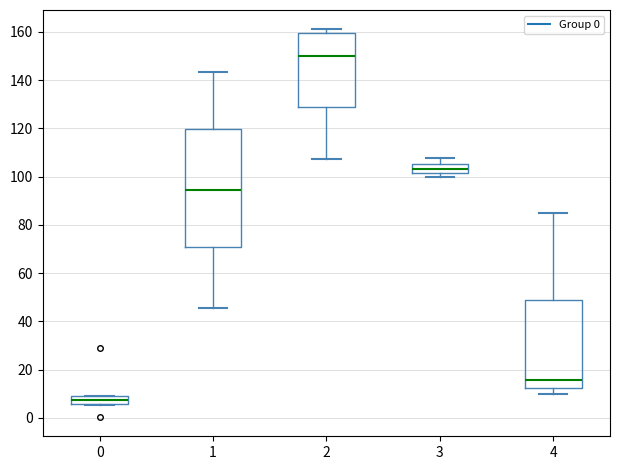

Which box is the tallest, from its lower edge to its upper edge?

1